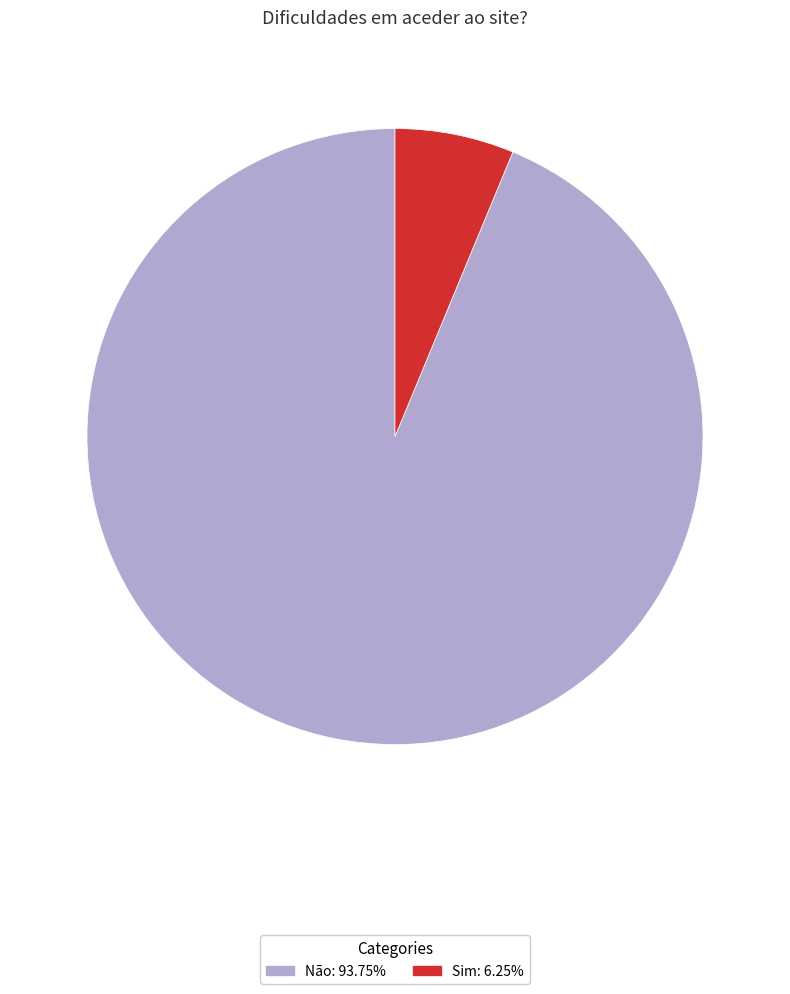

True or false: Sim accounts for 1% of the total.

False